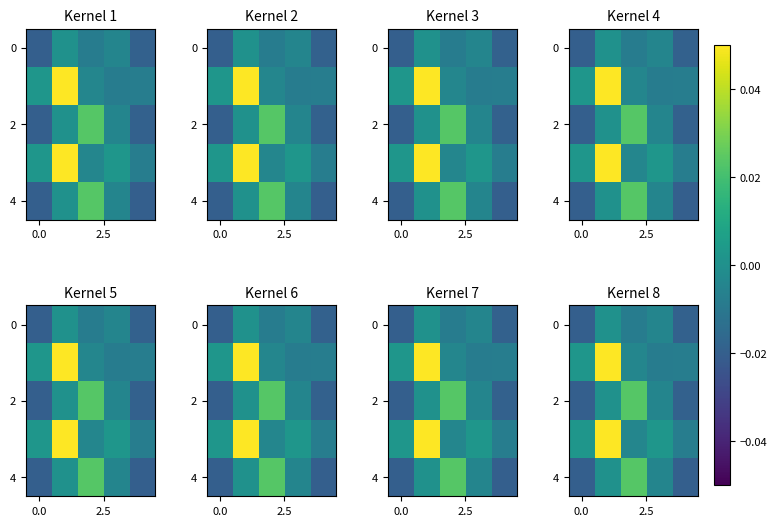

Count the number of categories in the chart.

5